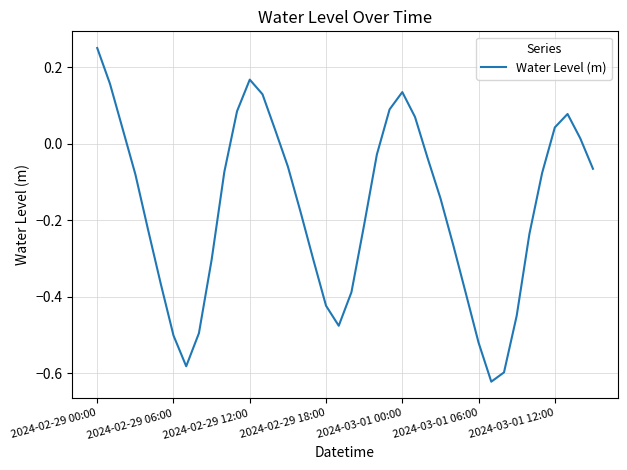

How many interior local peaks (higher than both neighbors) does the data have?

3